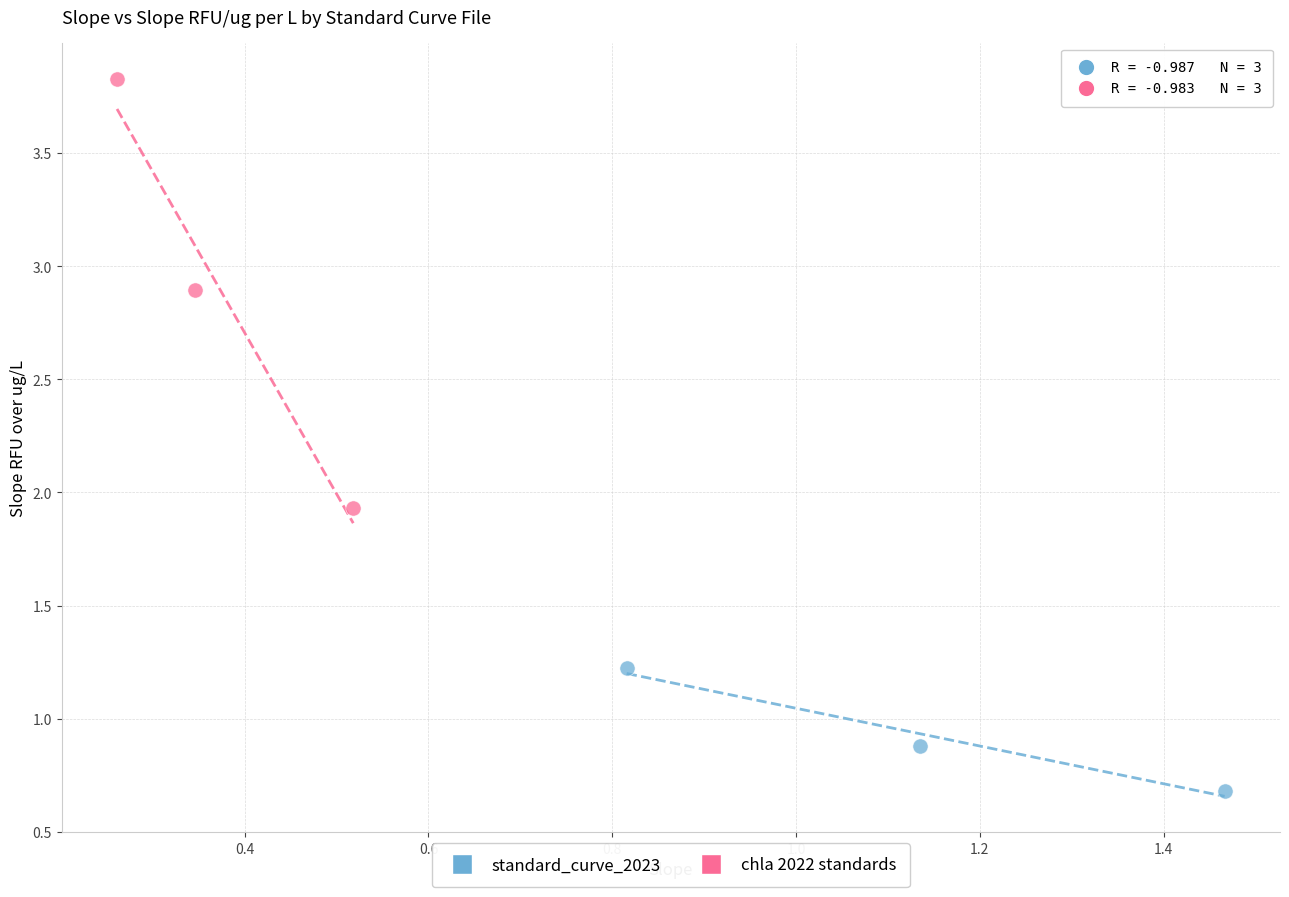

Which series reaches the maximum Y coordinate?

chla 2022 standards